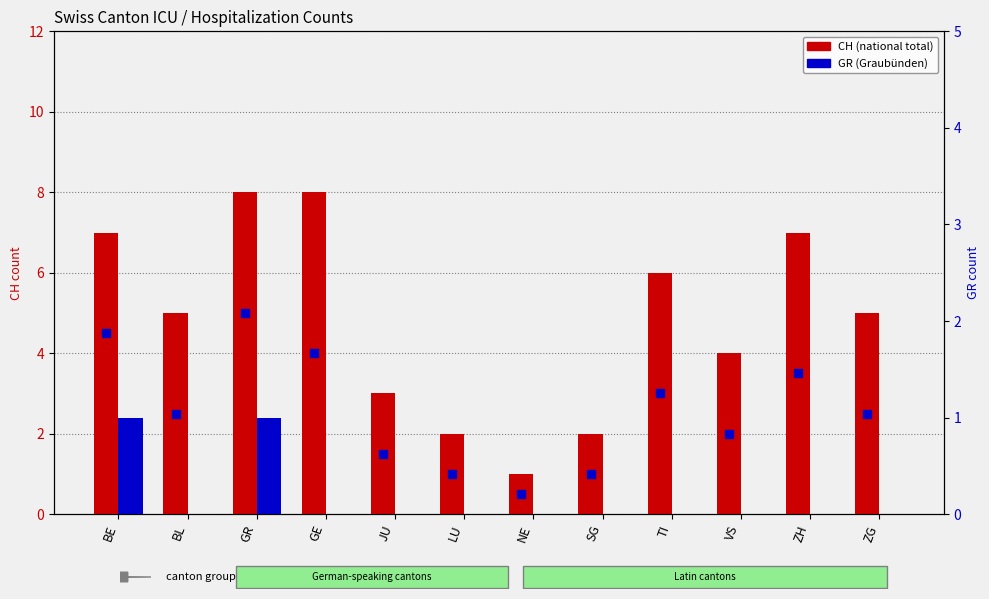

Rank the categories by CH (total) value from highest to lowest.

GR, GE, BE, ZH, TI, BL, ZG, VS, JU, LU, SG, NE